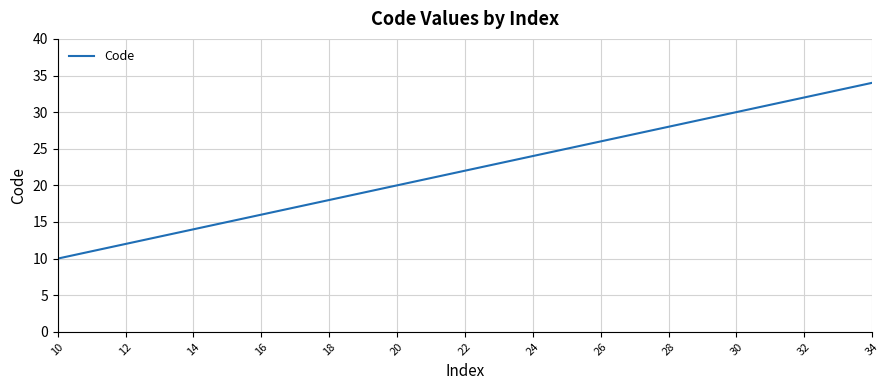

What is the difference between the maximum and minimum values?

24